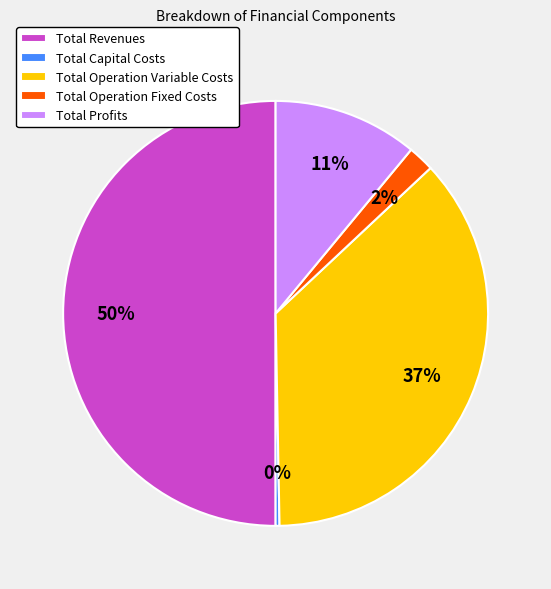

Rank the categories by value from lowest to highest.

Total Capital Costs, Total Operation Fixed Costs, Total Profits, Total Operation Variable Costs, Total Revenues